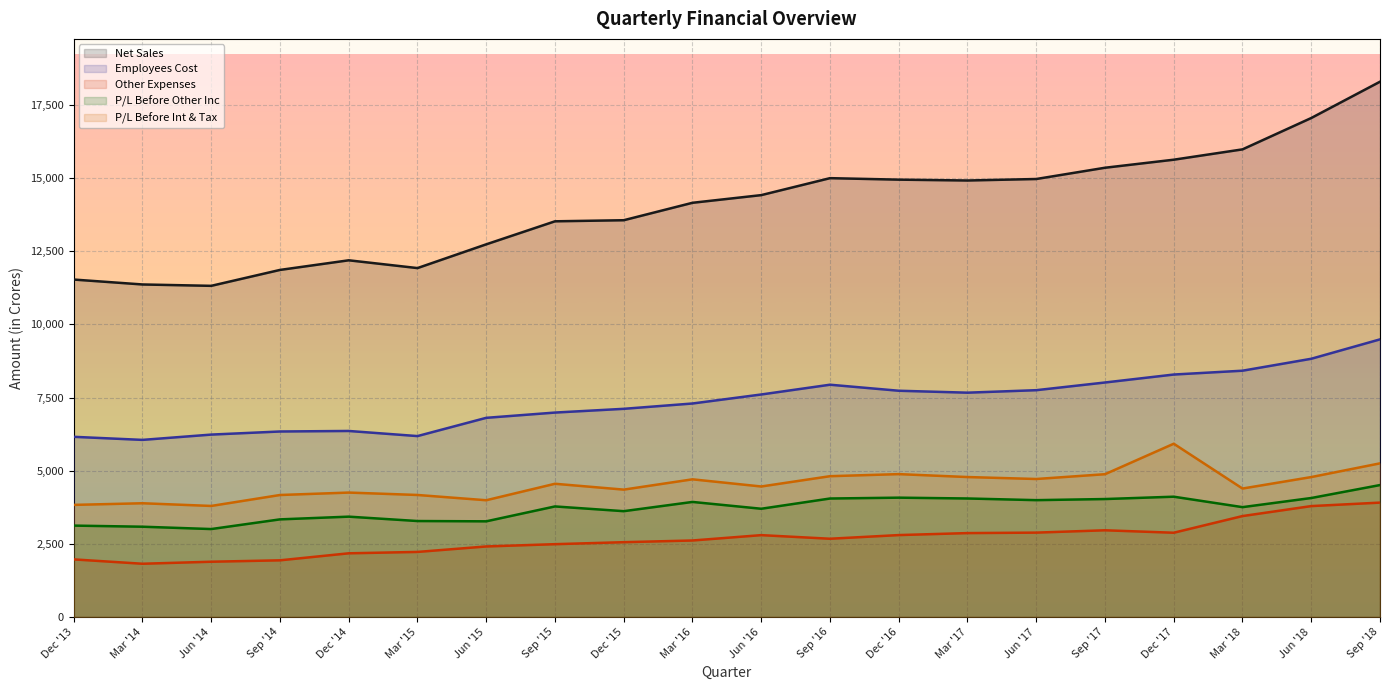

Which series has the widest spread of values?

Net Sales